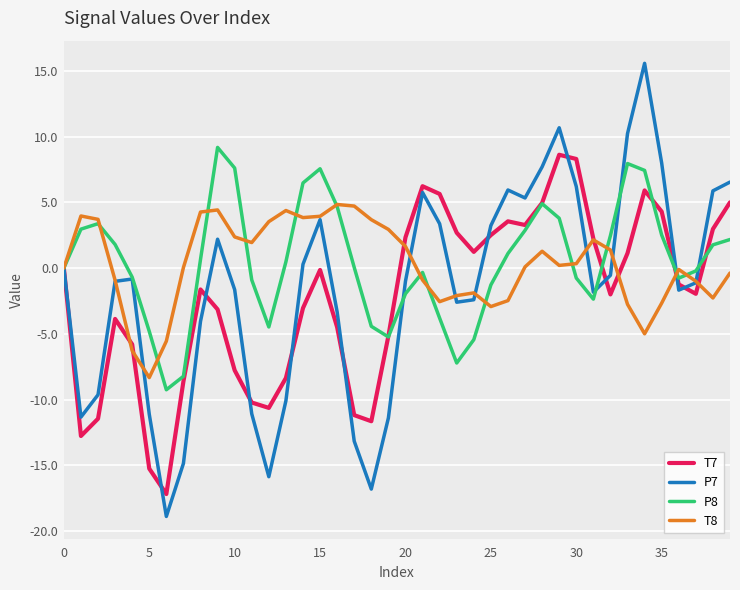

What is the minimum value for T8?

-8.3